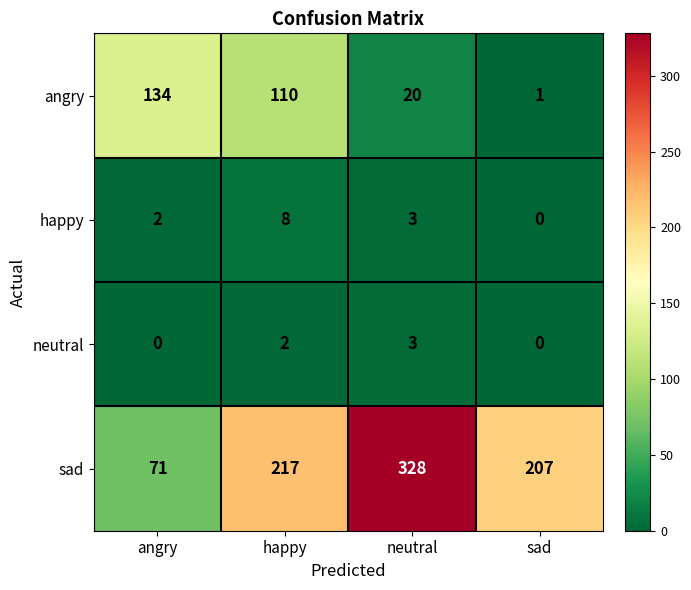

The happy series shows 3 at angry. True or false?

False